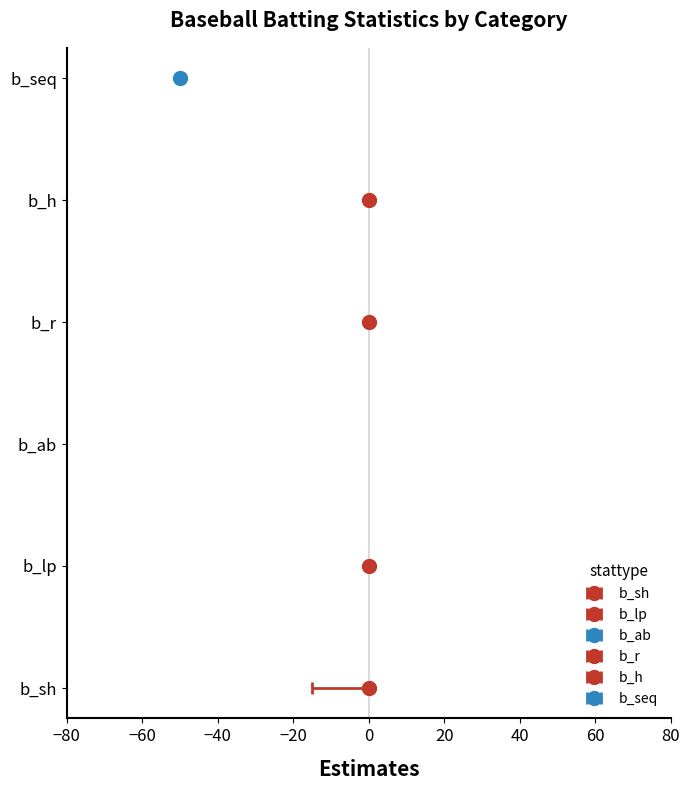

What position from the right is b_r?

3